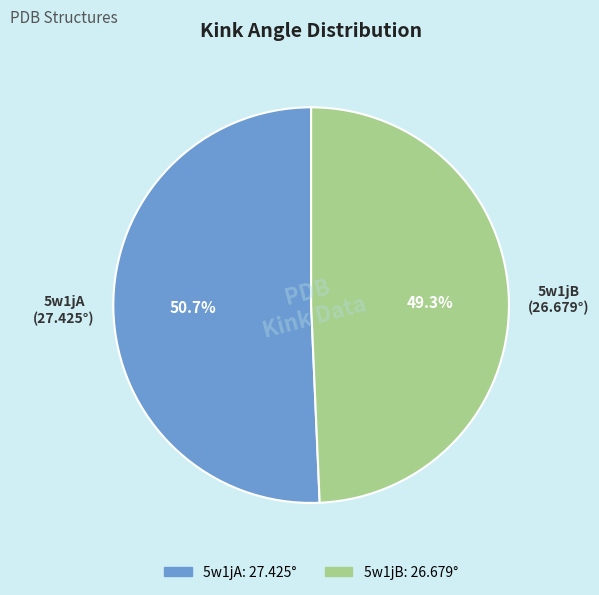

Which category has the smallest portion of the pie?

5w1jB